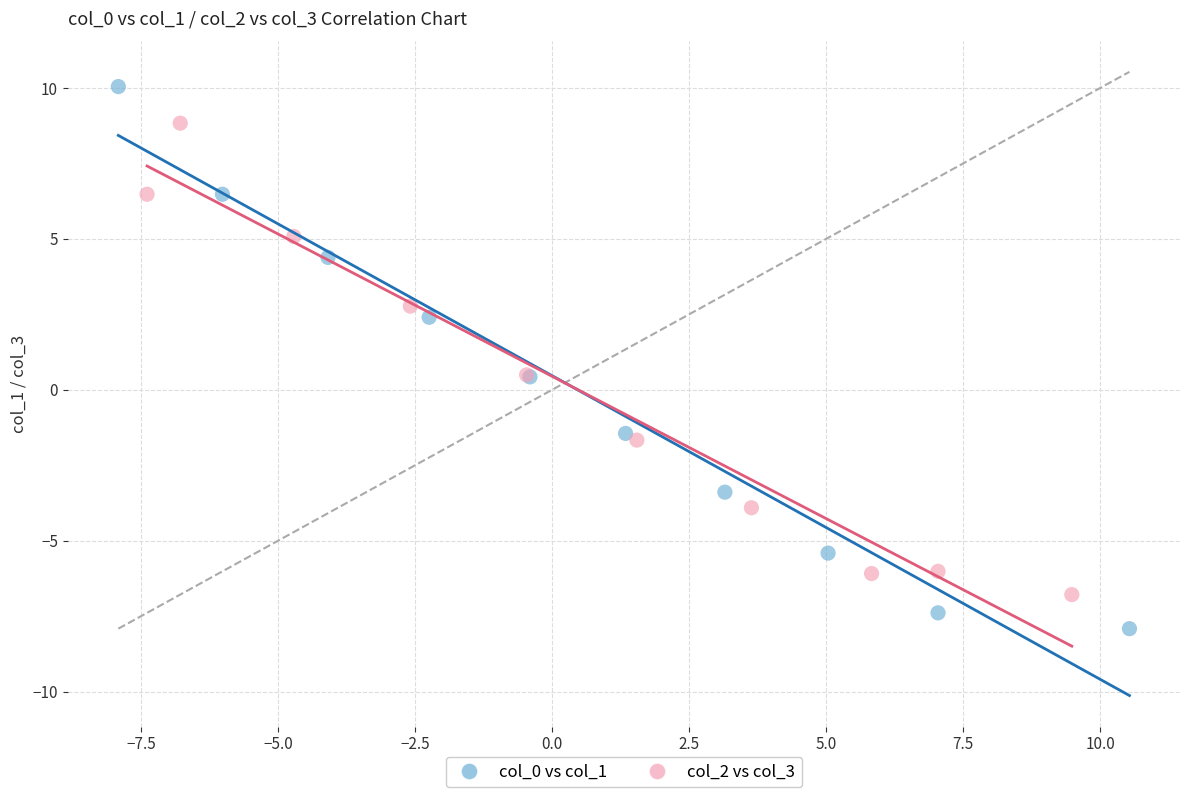

Which series reaches the maximum Y coordinate?

col_0 vs col_1